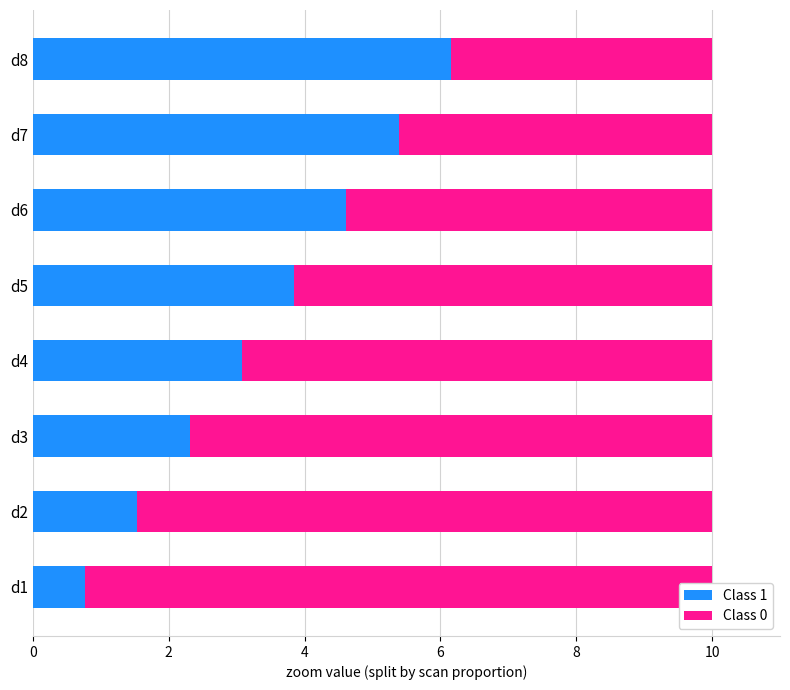

How many data points in Class 0 are above 6?

5